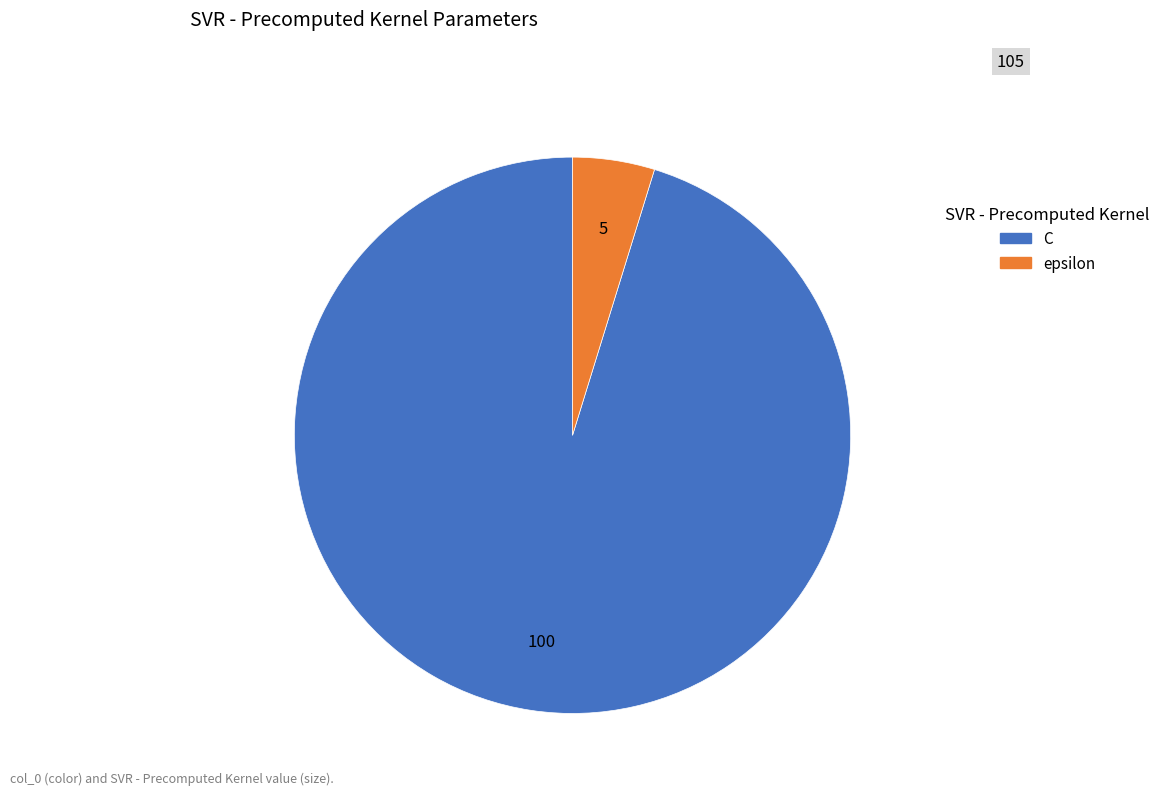

What is the ratio of the value at epsilon to the value at C?

0.1